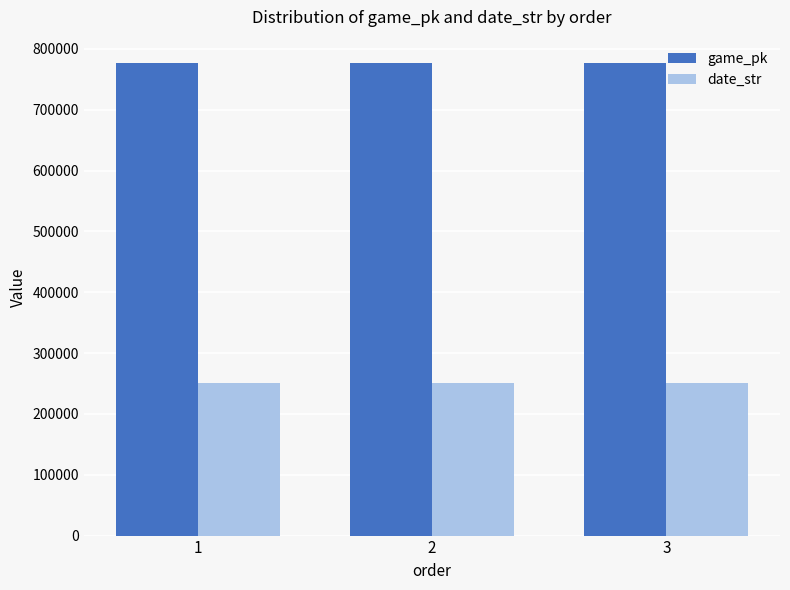

Rank the series by their average value, from lowest to highest.

date_str, game_pk